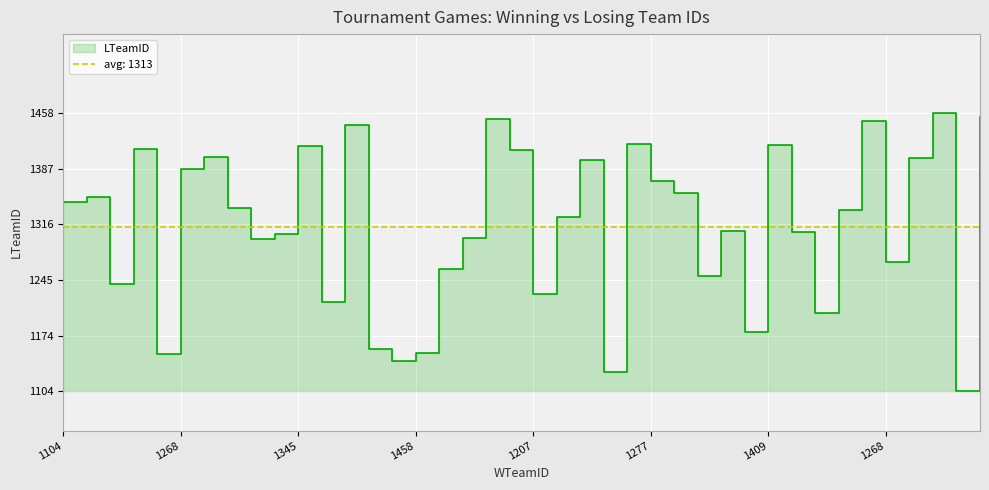

Does the chart display data point markers on the line(s)?

No